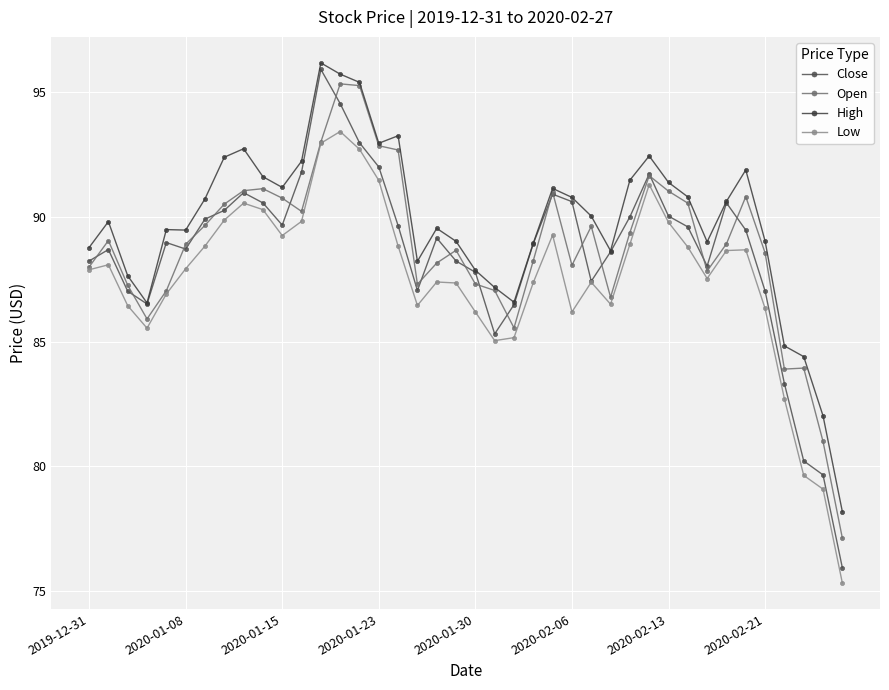

How many data points does each series have?

40